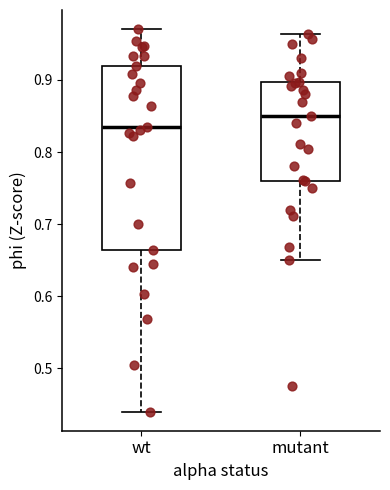

Which box has the lowest median line?

wt